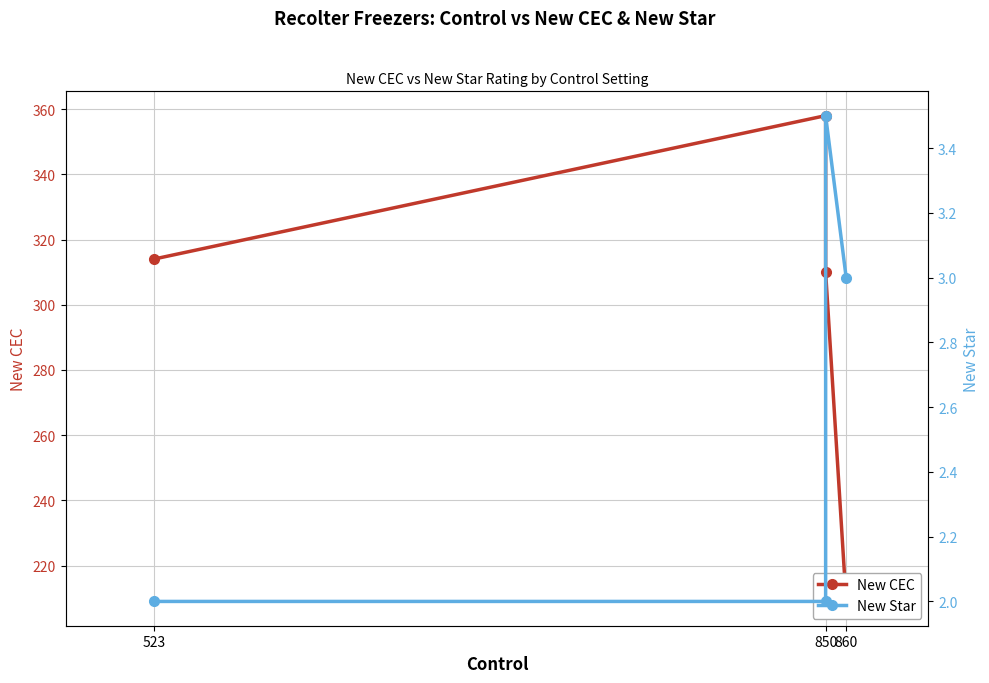

Is the value of New CEC at 850 greater than the value of New Star at 850?

Yes